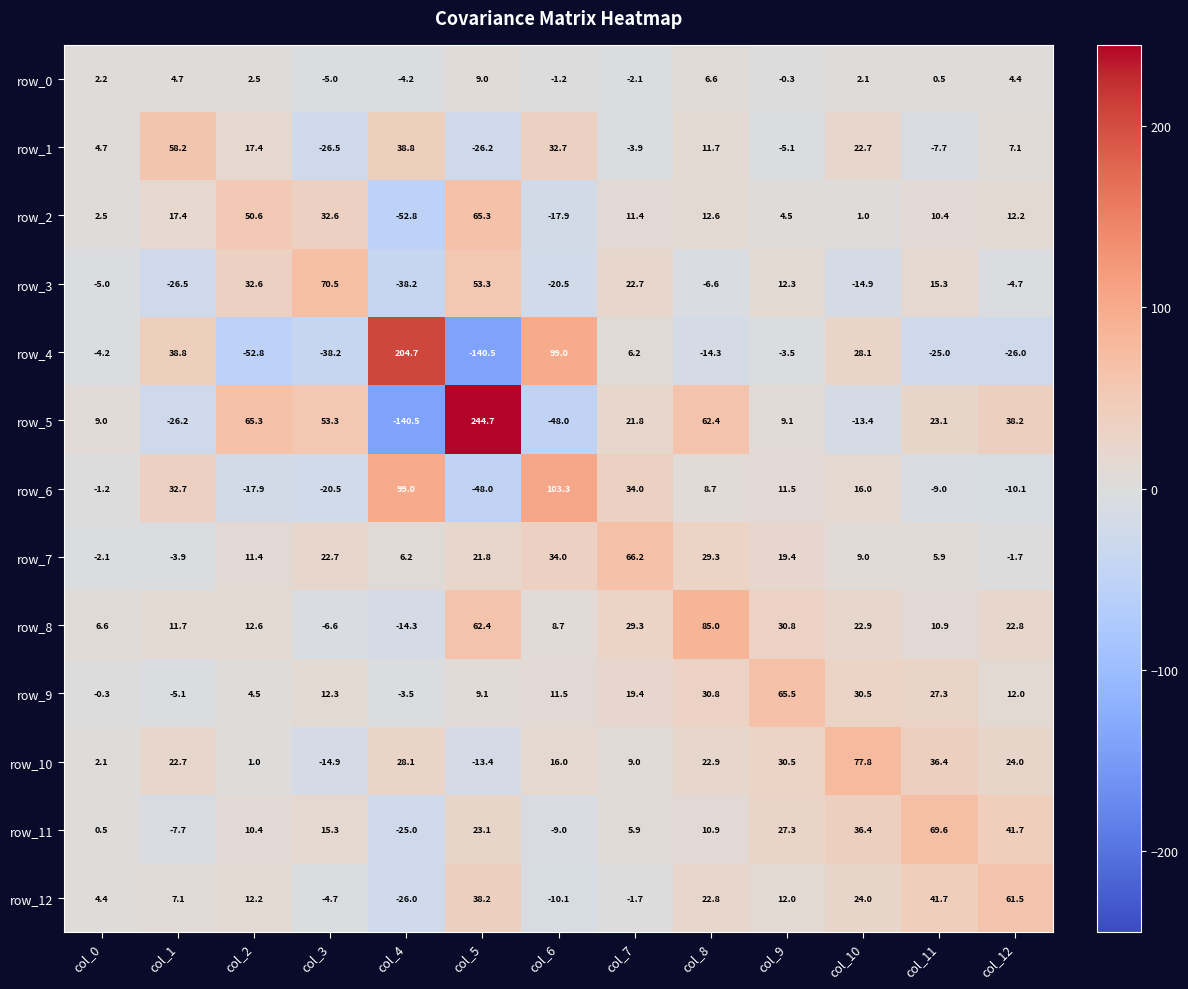

At which label does row_9 reach its peak?

col_9